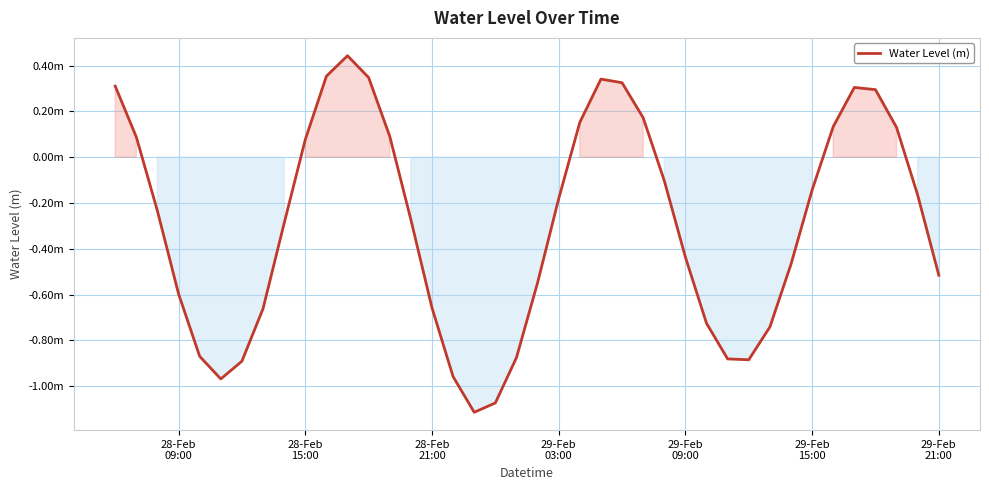

Does the chart have visible grid lines?

Yes